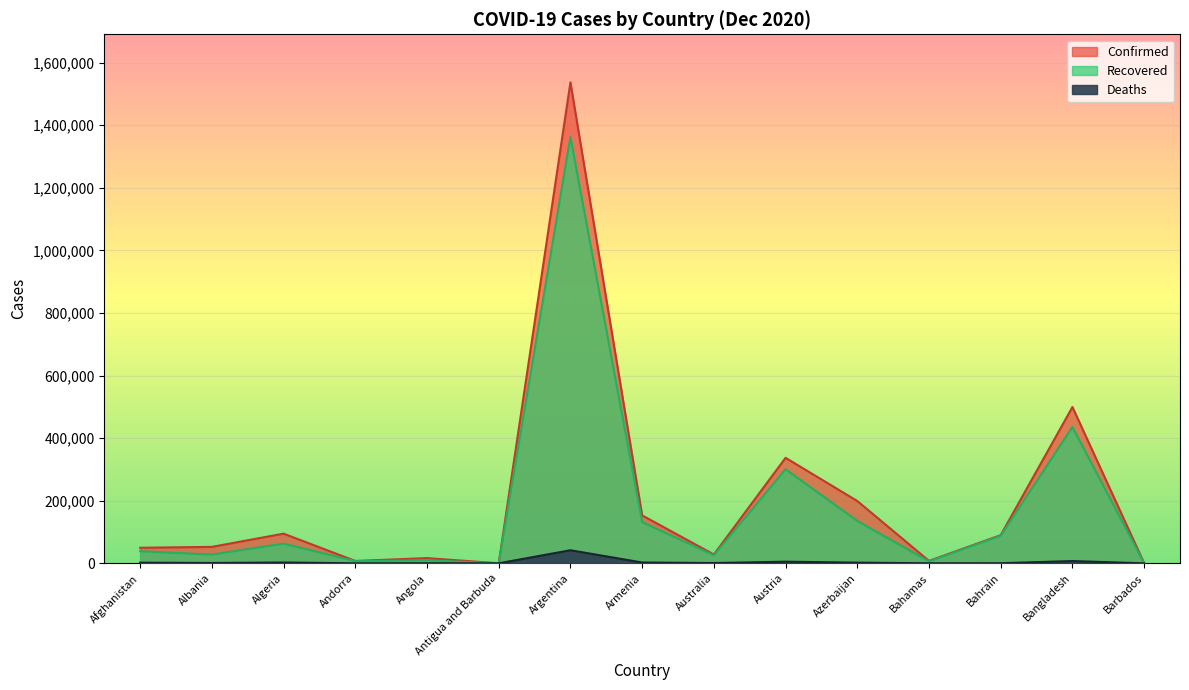

What is the difference between the maximum and minimum values in the Deaths series?

41758